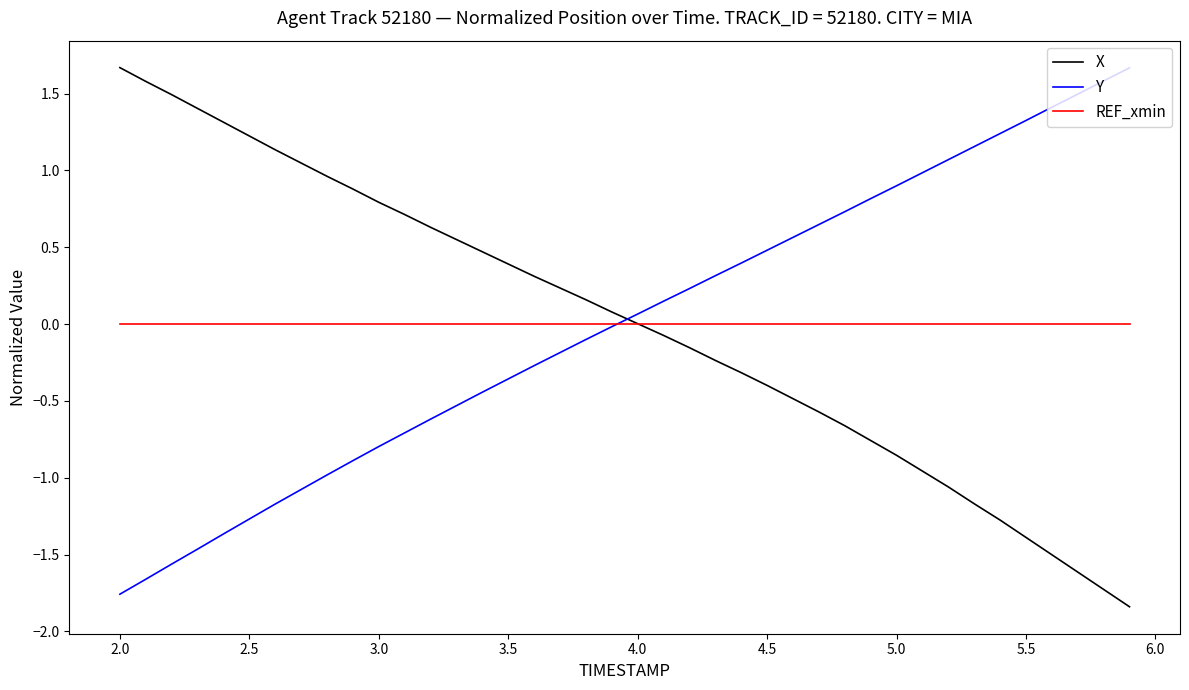

What are all the series names shown in the legend?

X, Y, REF_xmin